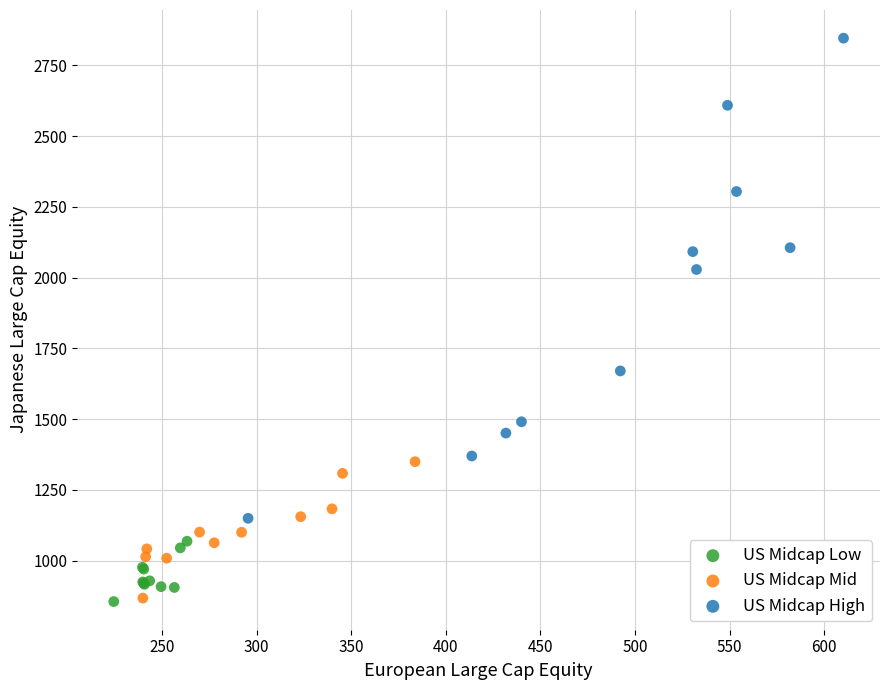

Which series contains the highest Y value?

US Midcap High